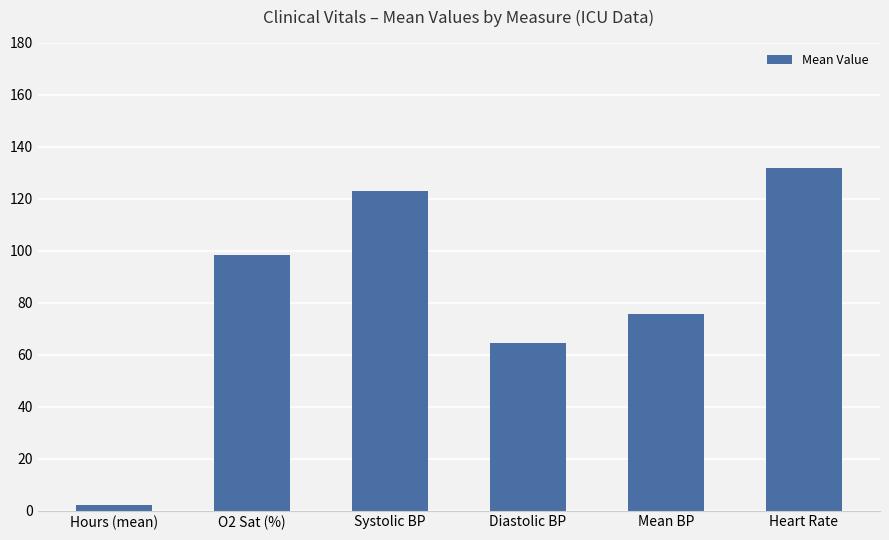

What is the change in value from O2 Sat (%) to Heart Rate?

+33.6